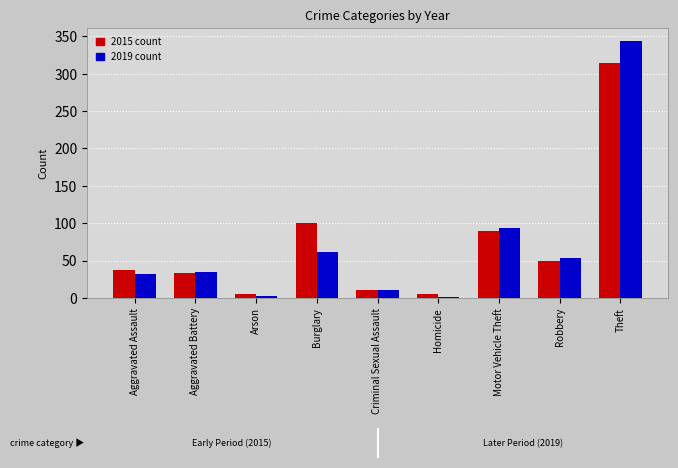

How many data points does each series have?

9